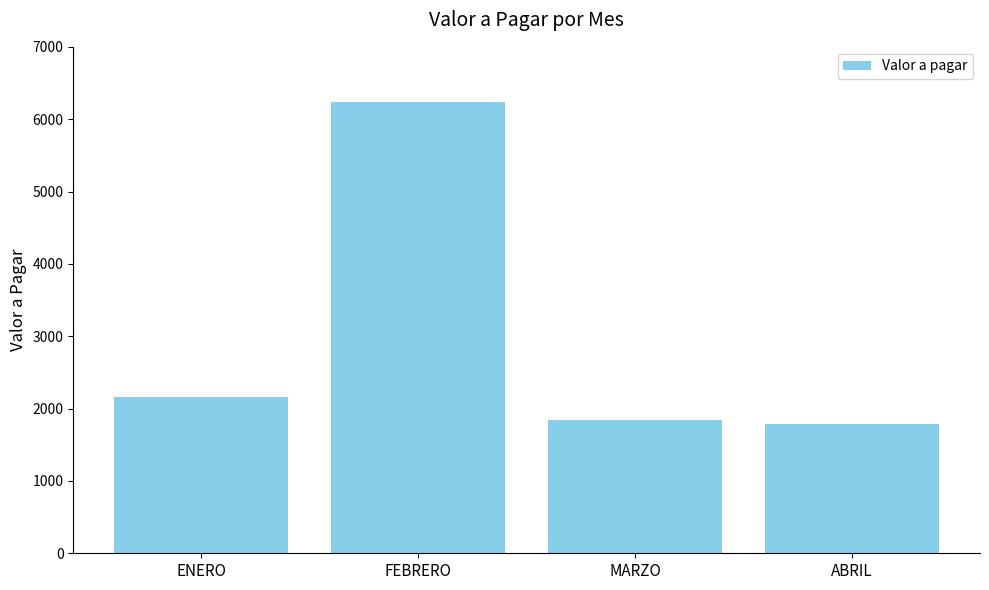

The value at FEBRERO is 6235. True or false?

True